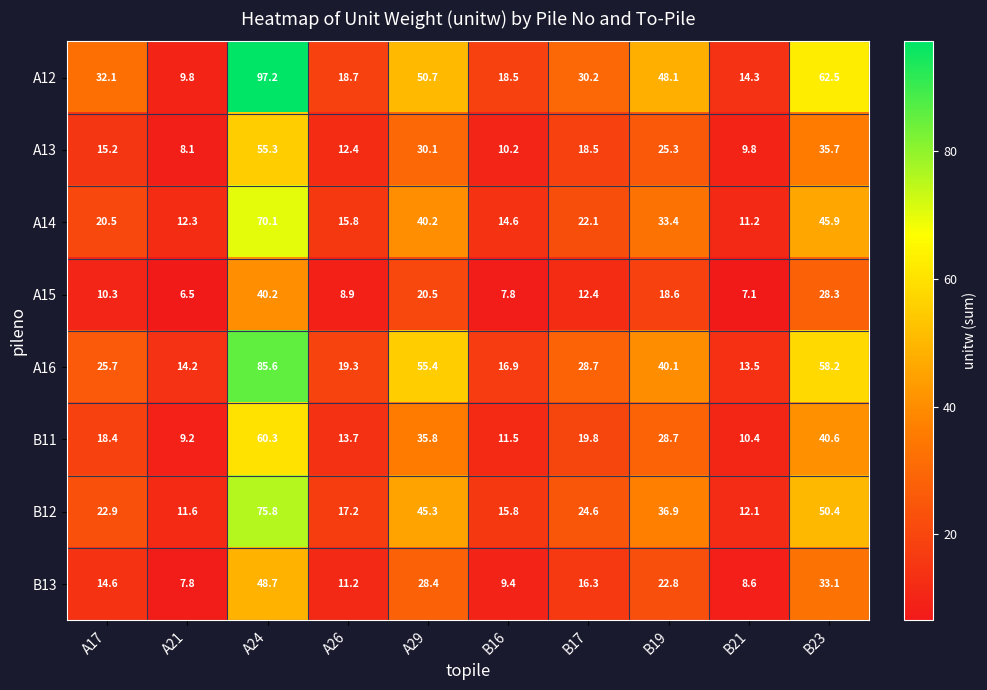

What is the sum of all A12 values?

382.1